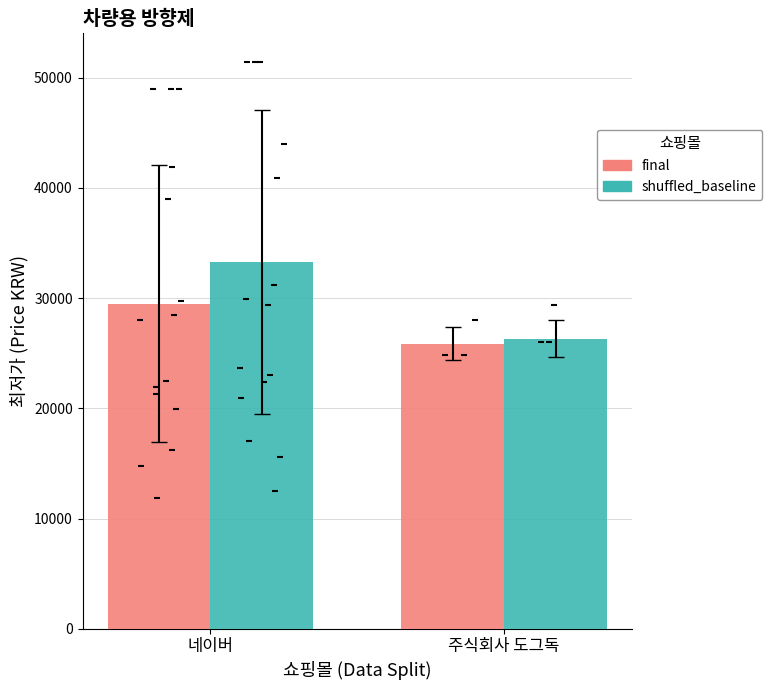

Which series has the widest spread of Y values?

shuffled_baseline